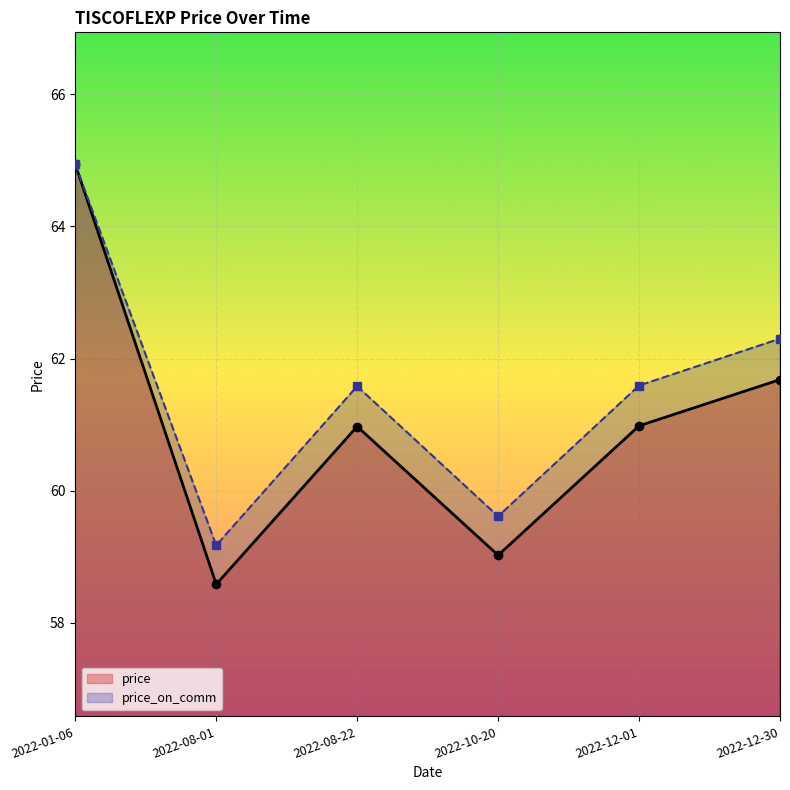

What is the smallest value displayed?

58.6